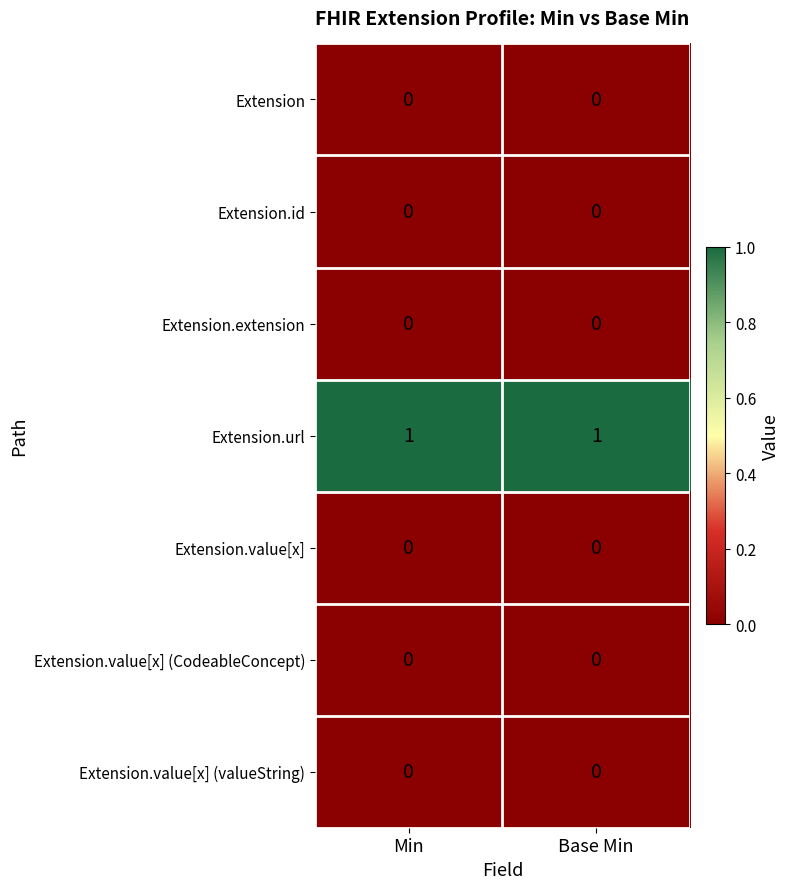

Is it true that Extension.extension equals 0 at Min?

True